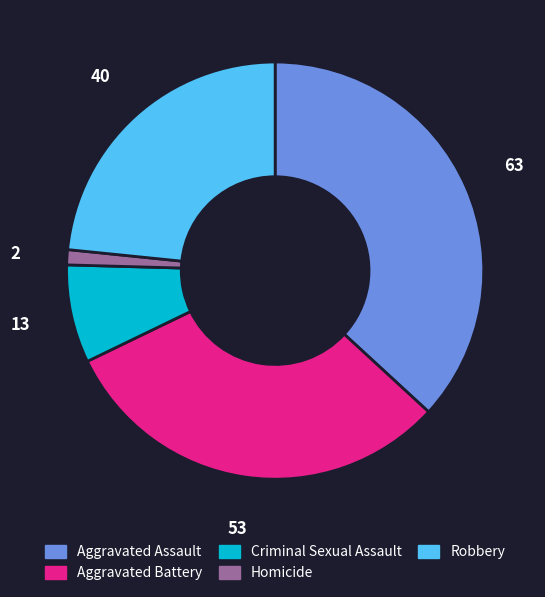

Combined, do Criminal Sexual Assault and Aggravated Battery account for over 50%?

No